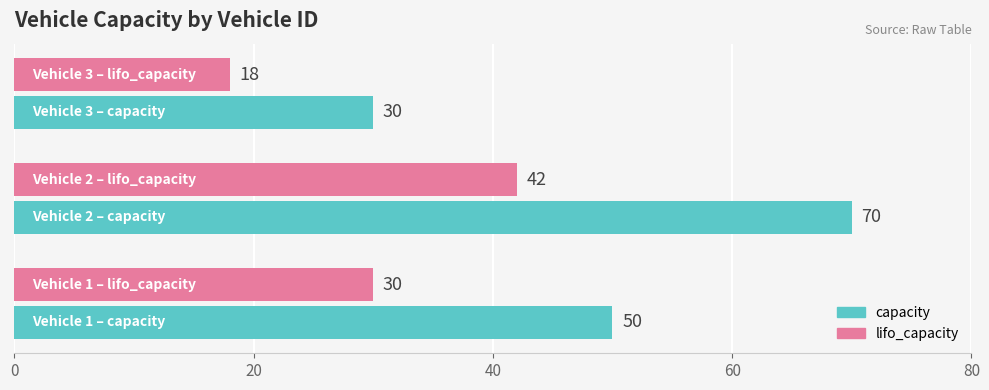

Count the lifo_capacity values in the range 18 to 42.

3